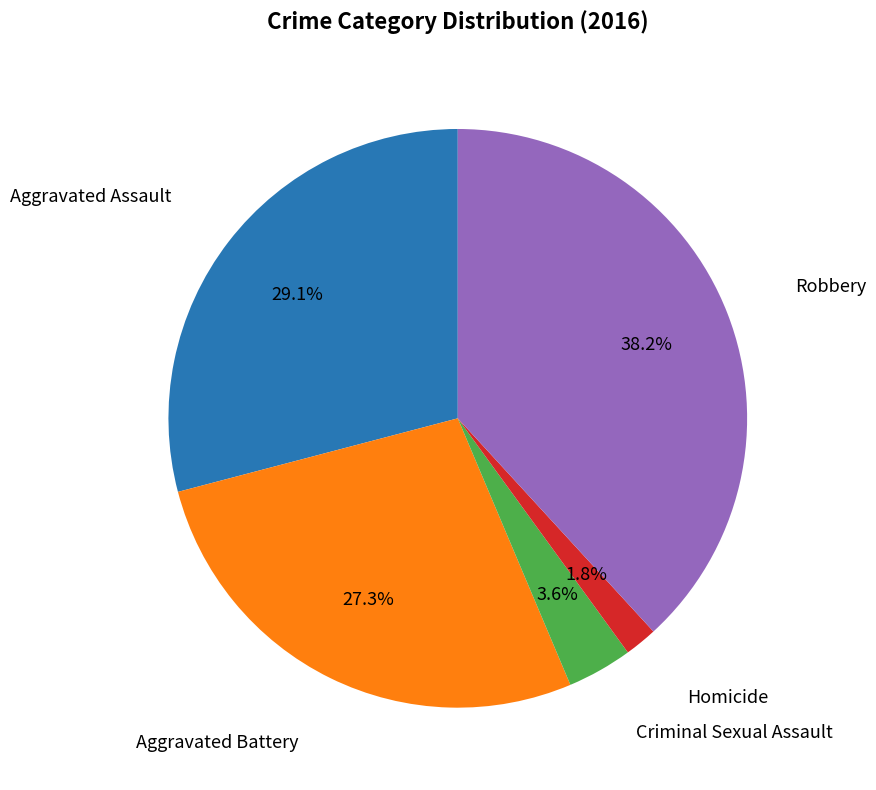

Is there a majority slice in this chart?

No